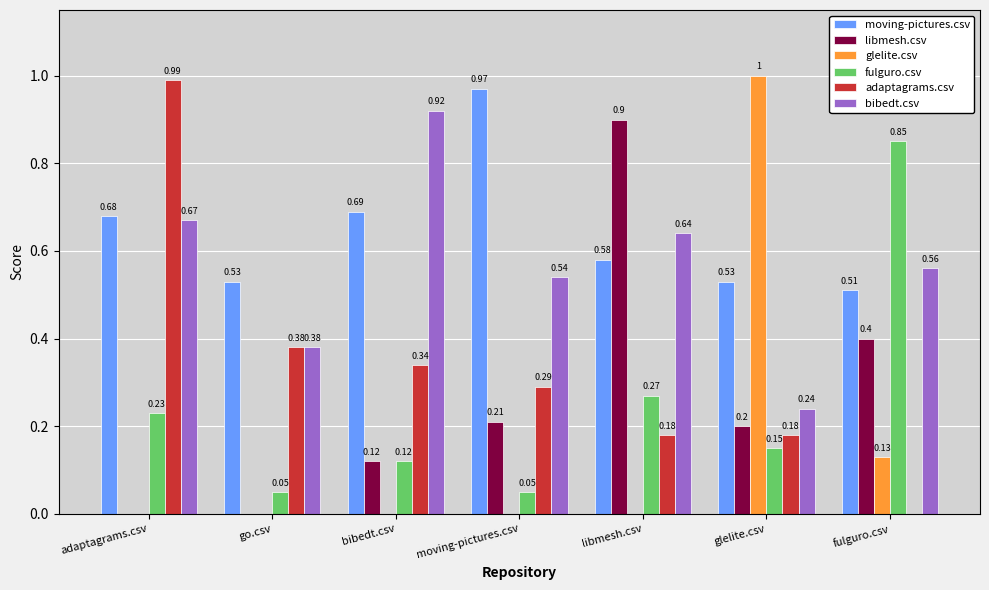

Is the value of fulguro.csv at adaptagrams.csv greater than the value of glelite.csv at glelite.csv?

No